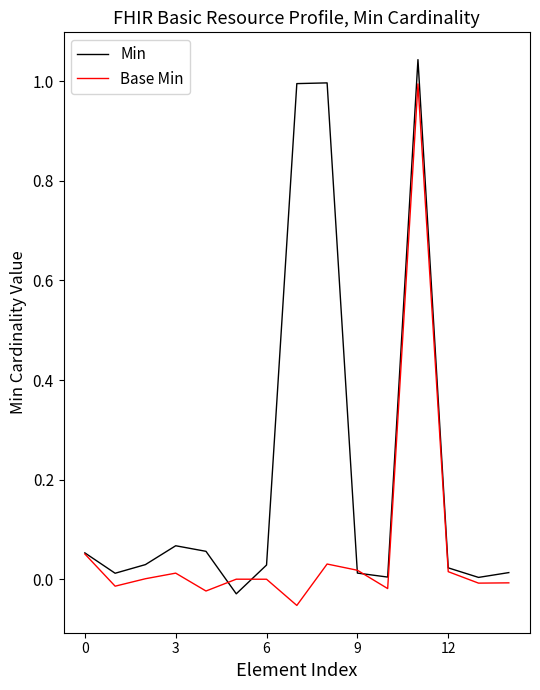

How many interior local peaks does the Base Min series have?

4